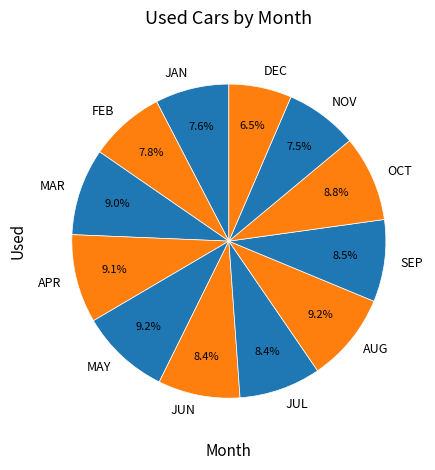

How many slices are in this pie chart?

12